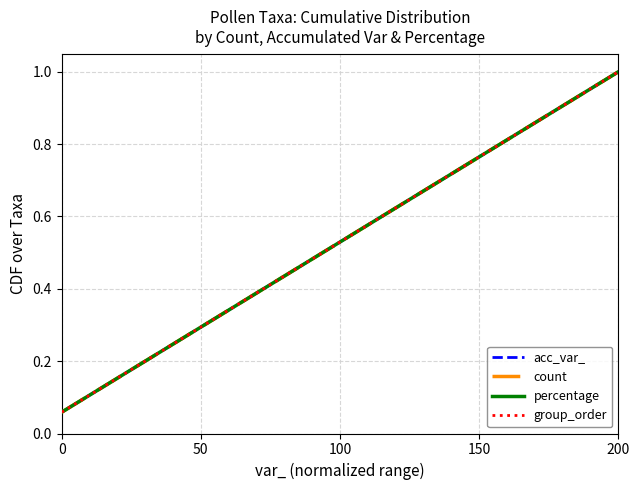

Does the chart have visible grid lines?

Yes